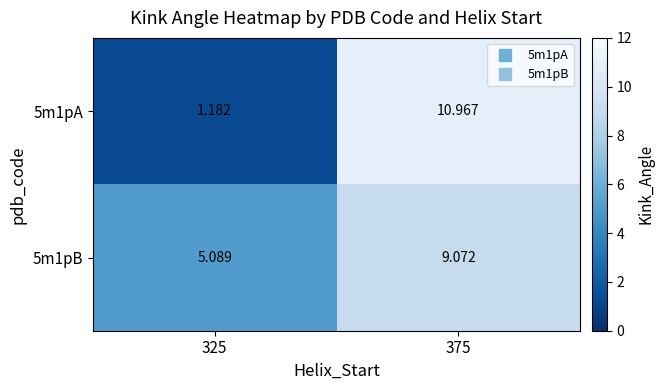

Is the value of 5m1pB at 325 greater than the value of 5m1pA at 325?

Yes